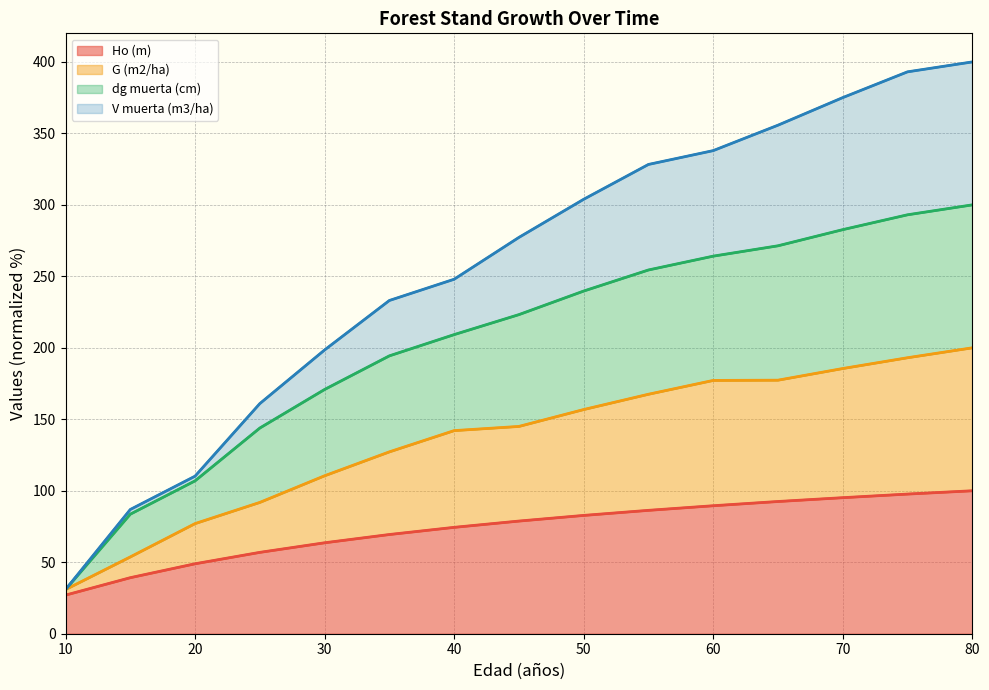

Is it true that Ho (m) equals 48.9 at 20?

True